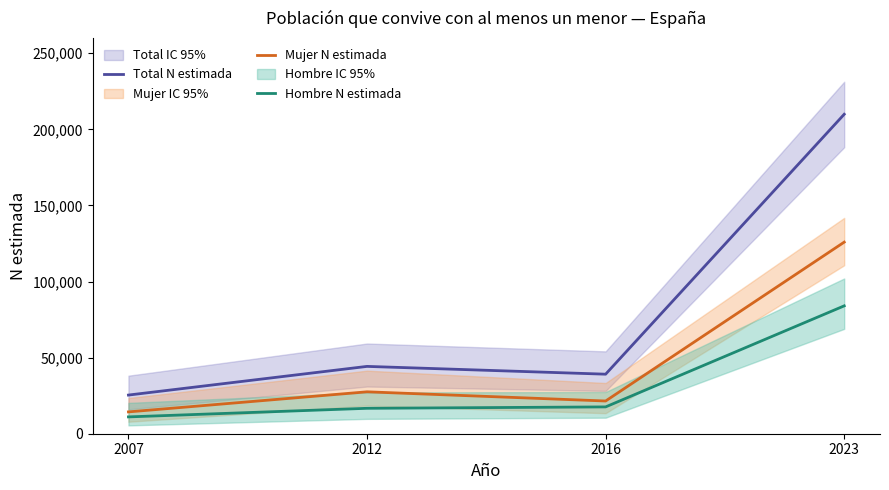

How many series are shown in this chart?

3